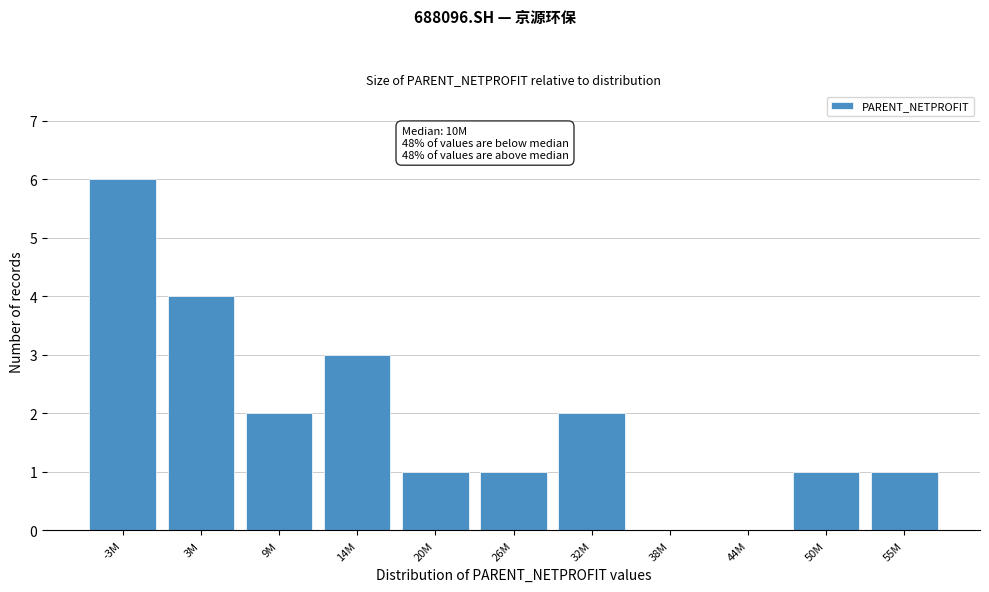

Reading left to right, extract all data points from this chart.

-3M=6	3M=4	9M=2	14M=3	20M=1	26M=1	32M=2	38M=0	44M=0	50M=1	55M=1